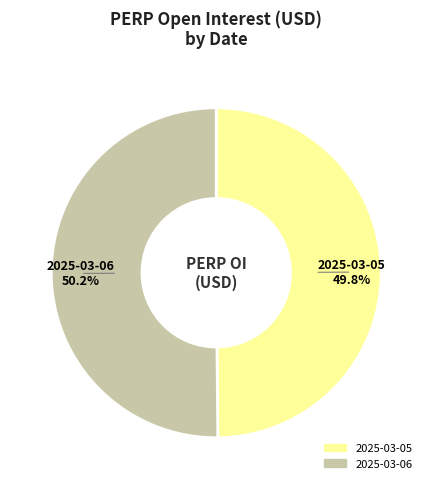

What is the ratio of the value at 2025-03-05 to the value at 2025-03-06?

1.0